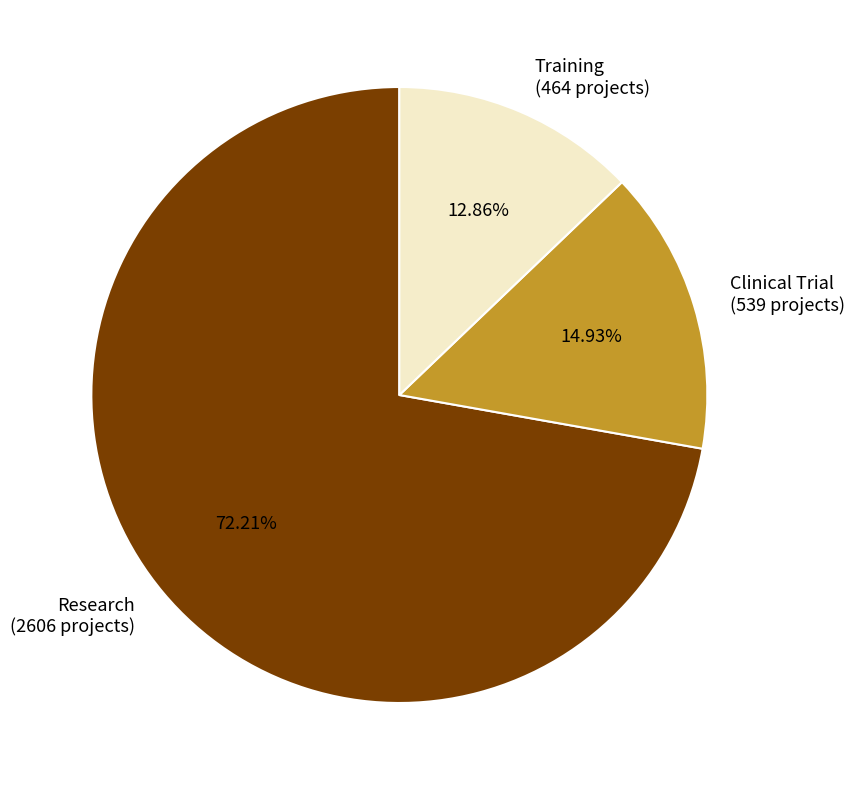

Which slice is the smallest?

Training